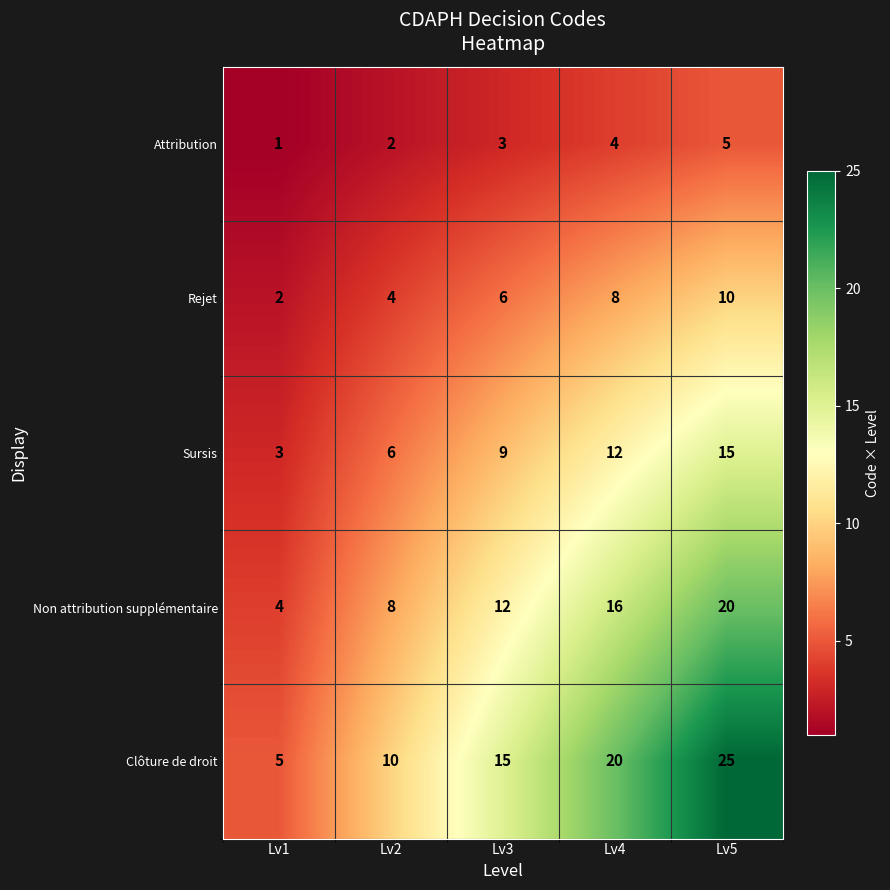

List the series in order of their overall mean, lowest first.

Attribution, Rejet, Sursis, Non attribution supplémentaire, Clôture de droit